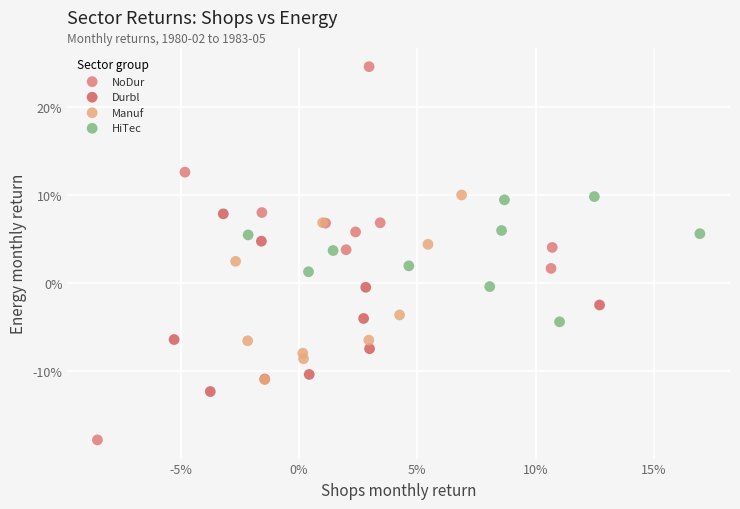

What are all the series names shown in the legend?

NoDur, Durbl, Manuf, HiTec